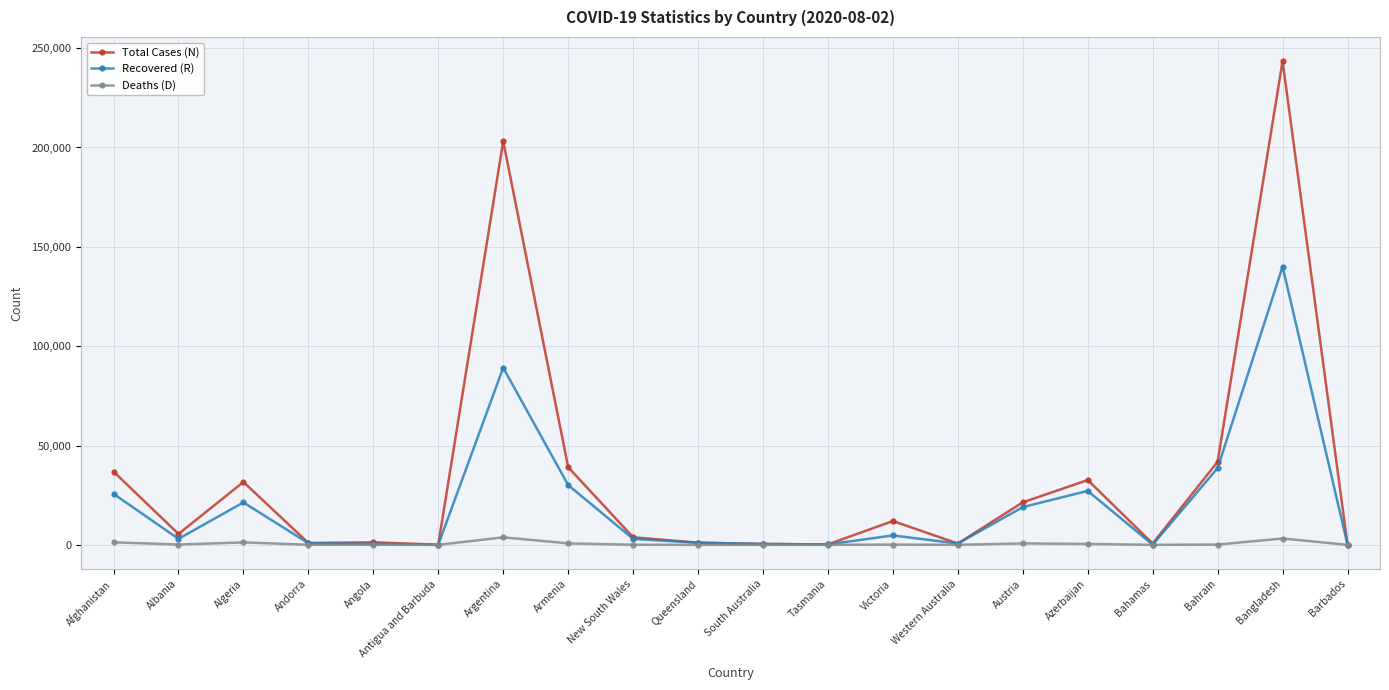

At which category is the sum across all series the highest?

Bangladesh